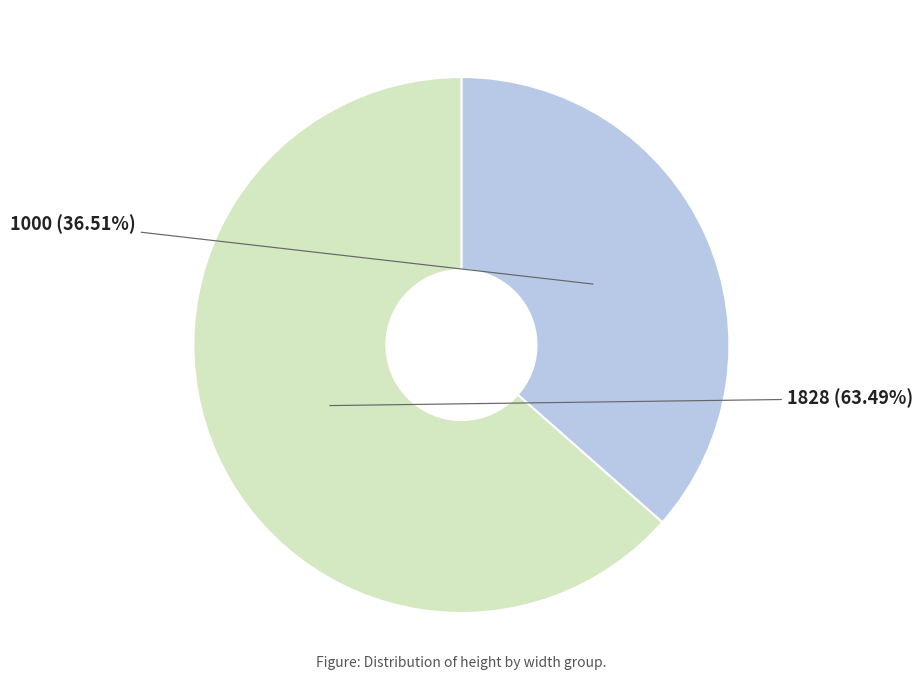

Which slice is the largest?

1828